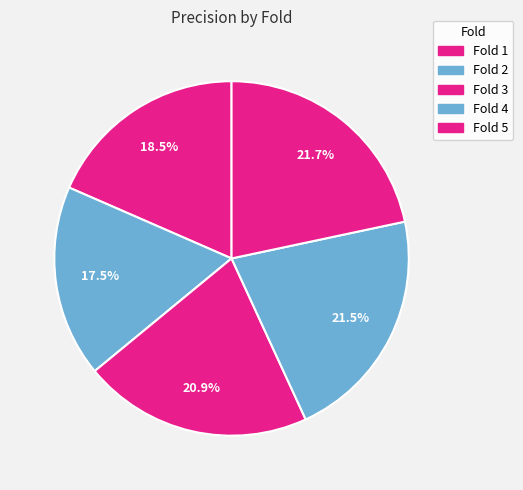

What is the largest slice in the pie chart?

Fold 5